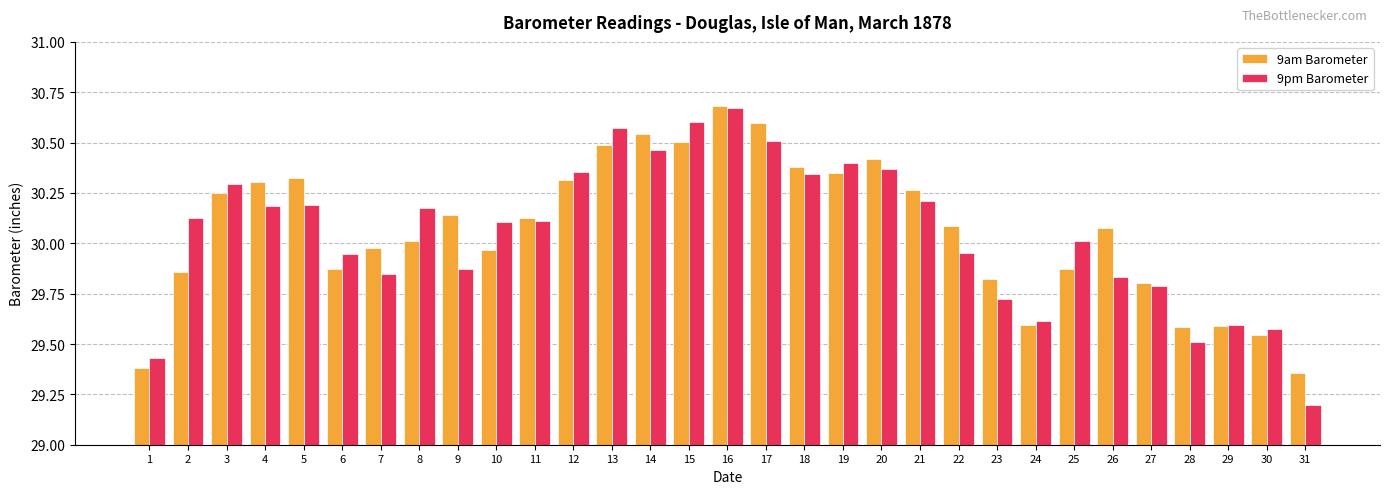

Is the value of 9pm Barometer at 14 greater than the value of 9am Barometer at 20?

Yes